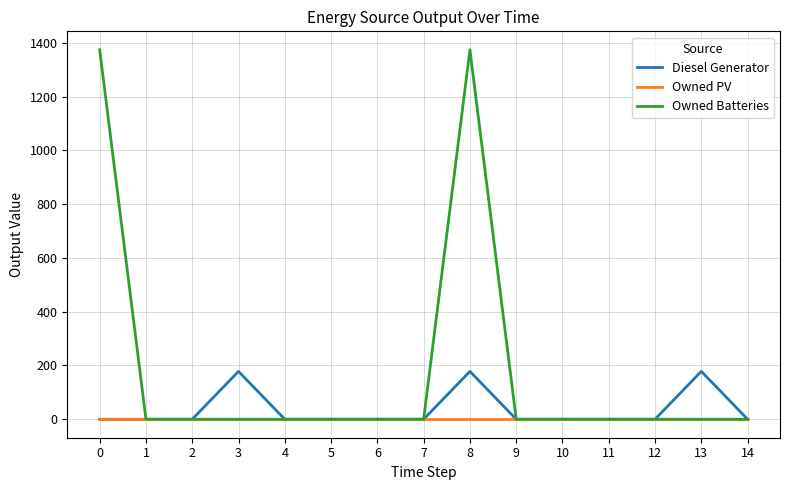

Read the Owned Batteries value at 8.

1374